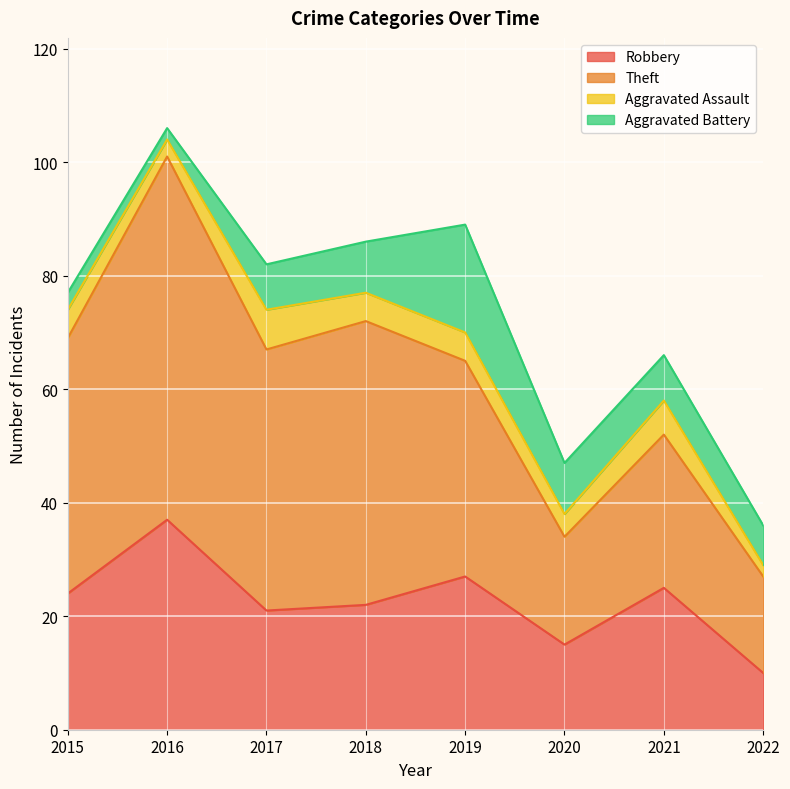

The Robbery series shows 10 at 2022. True or false?

True